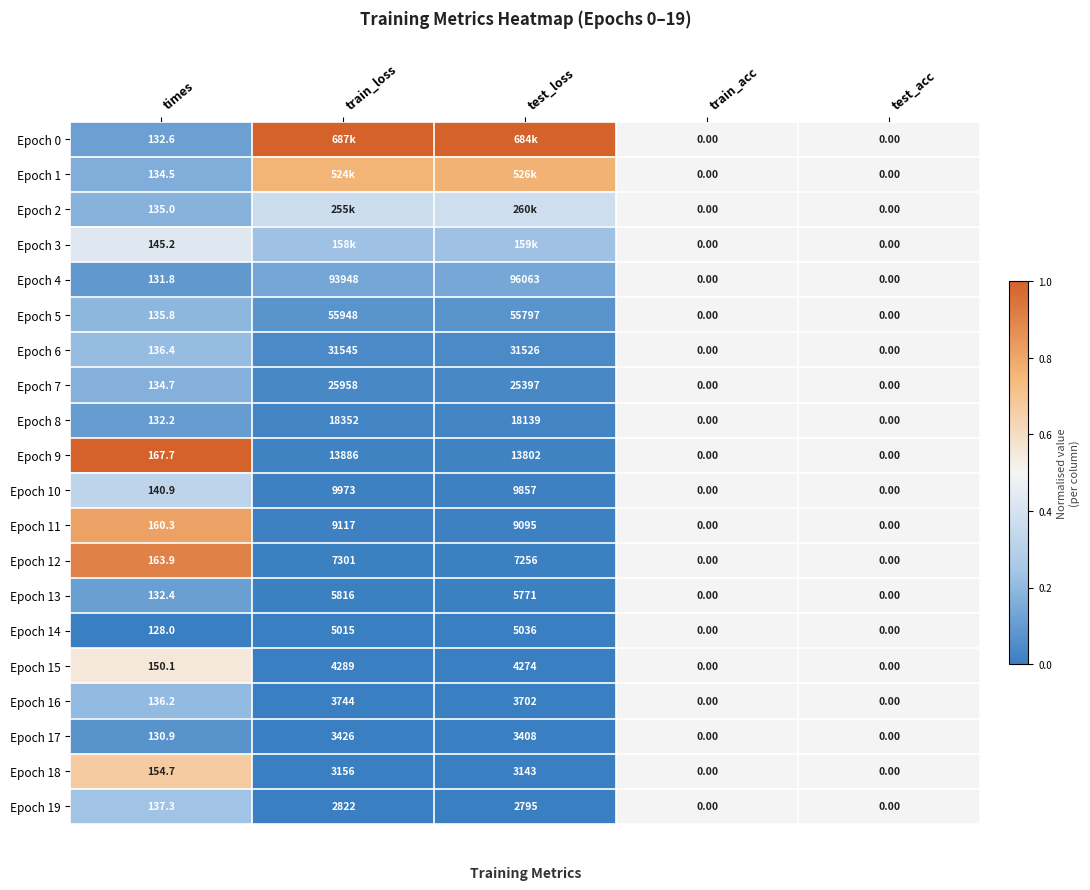

Where is Epoch 9 nearest to the value 6943?

times